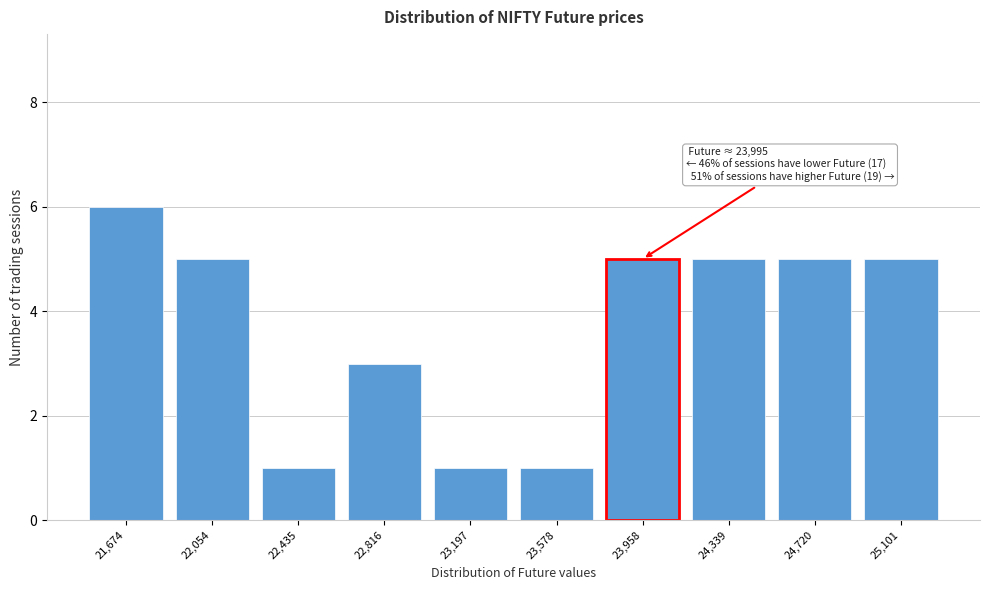

Reading right to left, transcribe all the data shown in this chart.

25,101=5	24,720=5	24,339=5	23,958=5	23,578=1	23,197=1	22,816=3	22,435=1	22,054=5	21,674=6